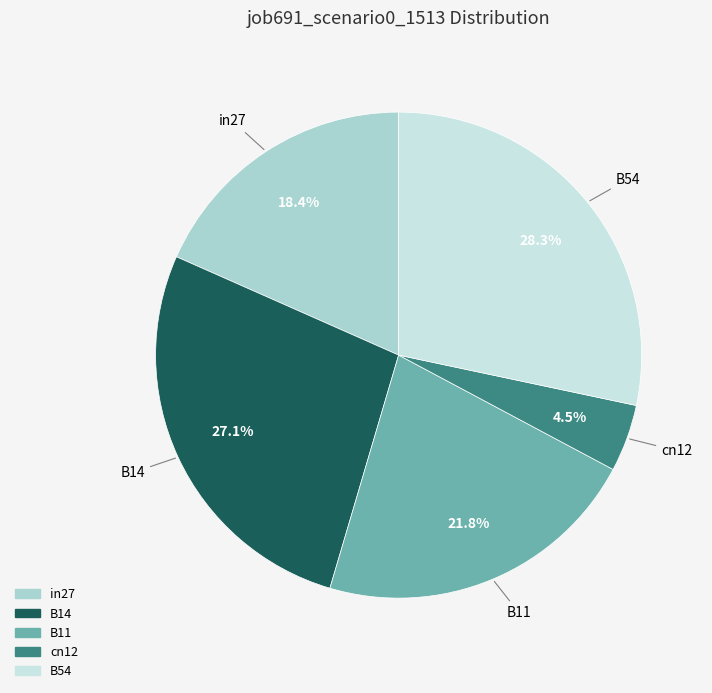

How many slices are in this pie chart?

5